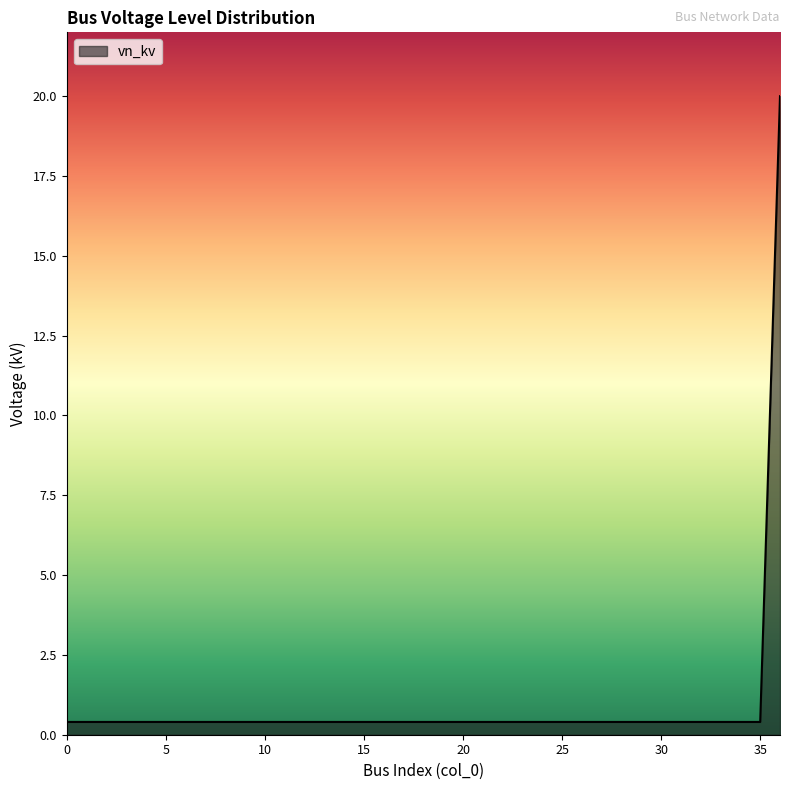

Reading right to left, what are all the values shown in this chart?

20.0	0.4	0.4	0.4	0.4	0.4	0.4	0.4	0.4	0.4	0.4	0.4	0.4	0.4	0.4	0.4	0.4	0.4	0.4	0.4	0.4	0.4	0.4	0.4	0.4	0.4	0.4	0.4	0.4	0.4	0.4	0.4	0.4	0.4	0.4	0.4	0.4